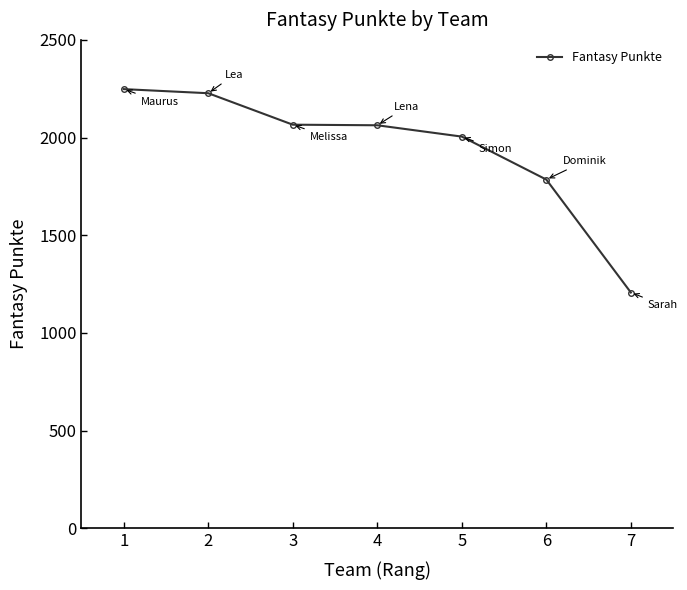

Between 5 and 3, which is larger?

3